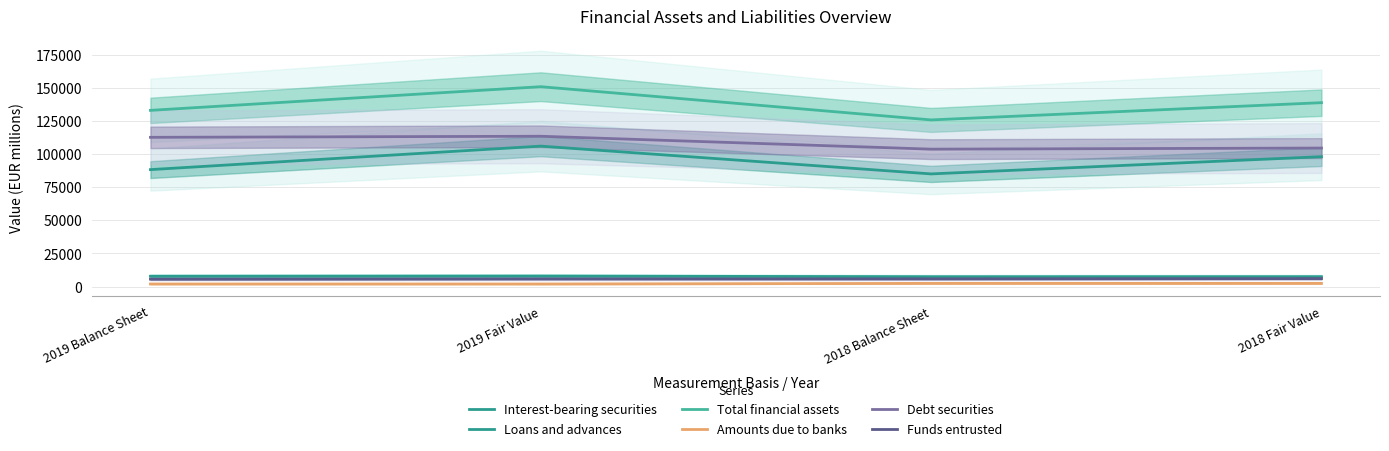

At how many categories does at least one series exceed 15303?

4